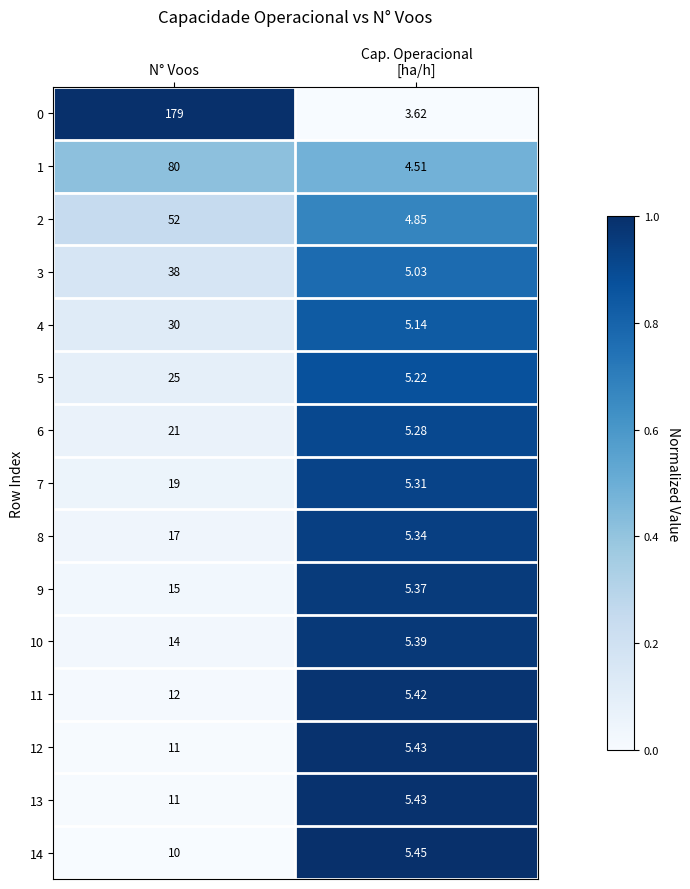

Which series has the largest total across all categories?

0